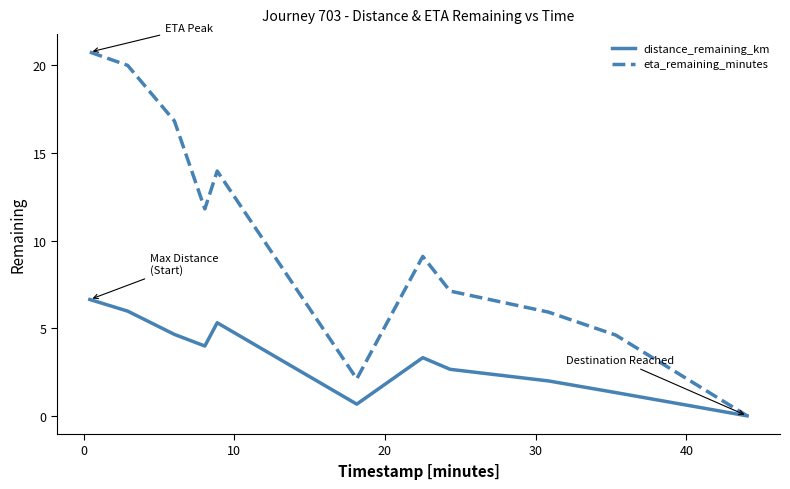

How many distinct data groups are displayed?

2